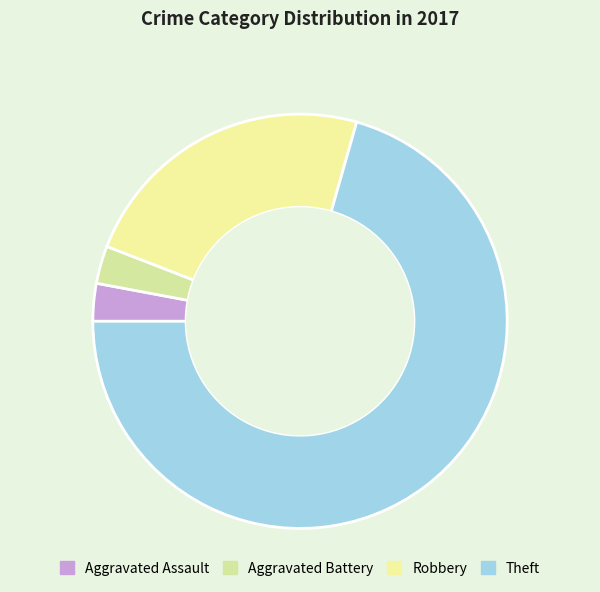

What is the ratio of the value at Aggravated Battery to the value at Robbery?

0.1